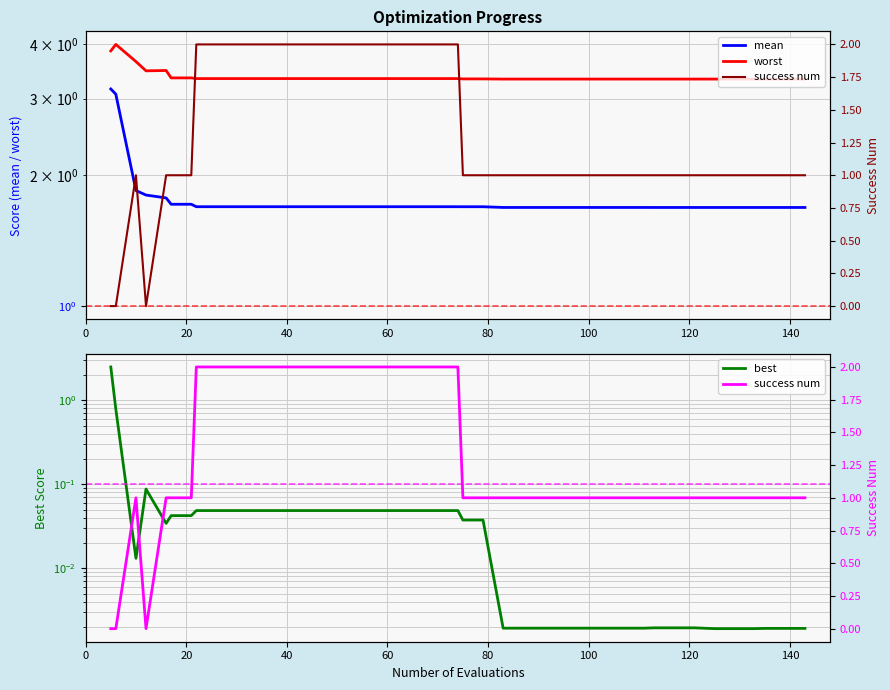

Reading left to right, extract all data points from this chart.

mean: 3.2	3.1	1.8	1.8	1.8	1.7	1.7	1.7	1.7	1.7	1.7	1.7	1.7	1.7	1.7	1.7	1.7	1.7	1.7	1.7	1.7	1.7	1.7	1.7	1.7	1.7	1.7	1.7	1.7	1.7	1.7	1.7	1.7	1.7	1.7	1.7	1.7	1.7	1.7	1.7
worst: 3.9	4.0	3.7	3.5	3.5	3.3	3.3	3.3	3.3	3.3	3.3	3.3	3.3	3.3	3.3	3.3	3.3	3.3	3.3	3.3	3.3	3.3	3.3	3.3	3.3	3.3	3.3	3.3	3.3	3.3	3.3	3.3	3.3	3.3	3.3	3.3	3.3	3.3	3.3	3.3
best: 2.5	0.8	0.0	0.1	0.0	0.0	0.0	0.0	0.0	0.0	0.0	0.0	0.0	0.0	0.0	0.0	0.0	0.0	0.0	0.0	0.0	0.0	0.0	0.0	0.0	0.0	0.0	0.0	0.0	0.0	0.0	0.0	0.0	0.0	0.0	0.0	0.0	0.0	0.0	0.0
success num: 0.0	0.0	1.0	0.0	1.0	1.0	1.0	2.0	2.0	2.0	2.0	2.0	2.0	2.0	2.0	2.0	2.0	2.0	2.0	2.0	2.0	1.0	1.0	1.0	1.0	1.0	1.0	1.0	1.0	1.0	1.0	1.0	1.0	1.0	1.0	1.0	1.0	1.0	1.0	1.0